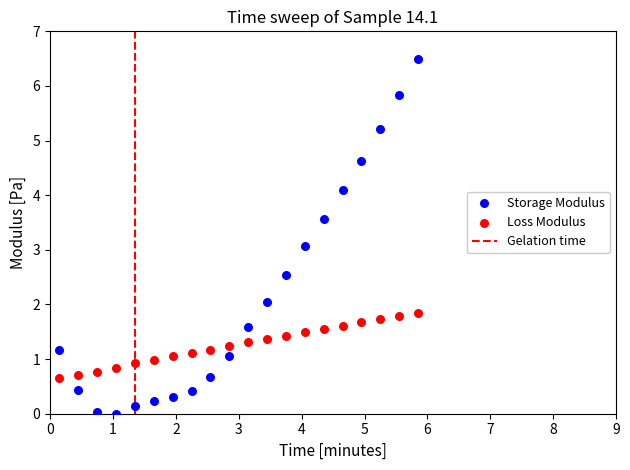

Which series has the largest Y range (max minus min)?

Storage Modulus